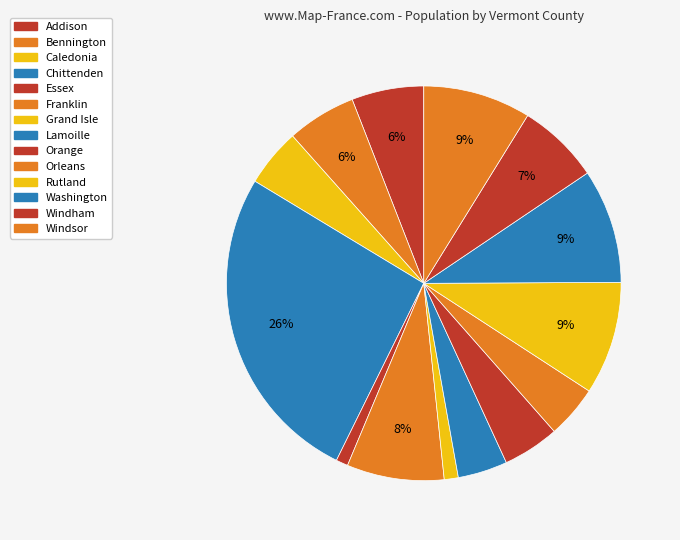

What percentage is the Lamoille slice, to the nearest percent?

4%